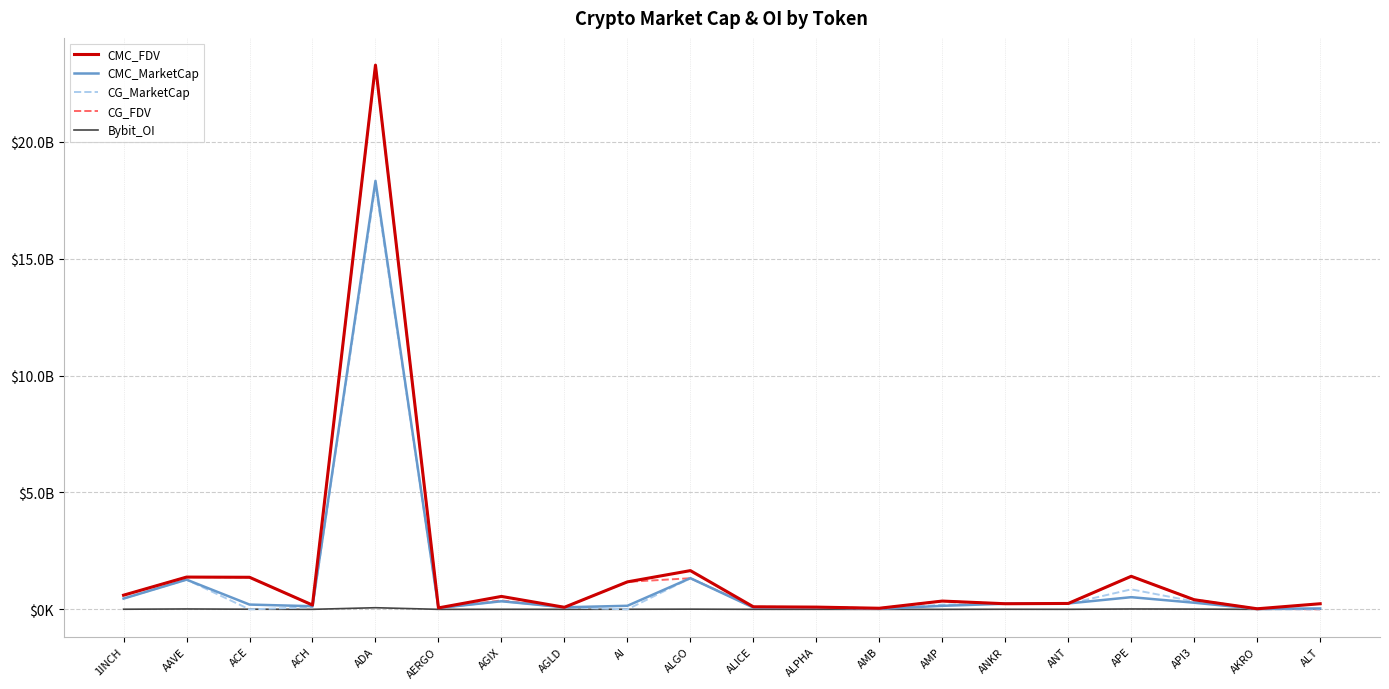

Does the chart have visible grid lines?

Yes